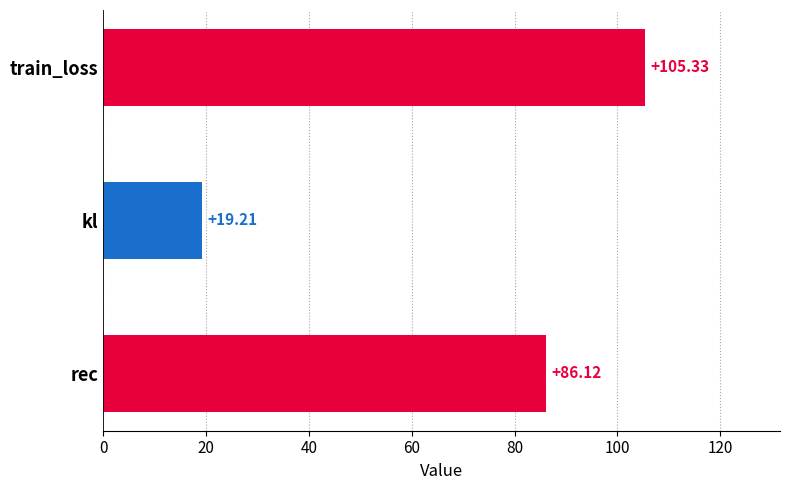

What is the change in value from train_loss to rec?

-19.2